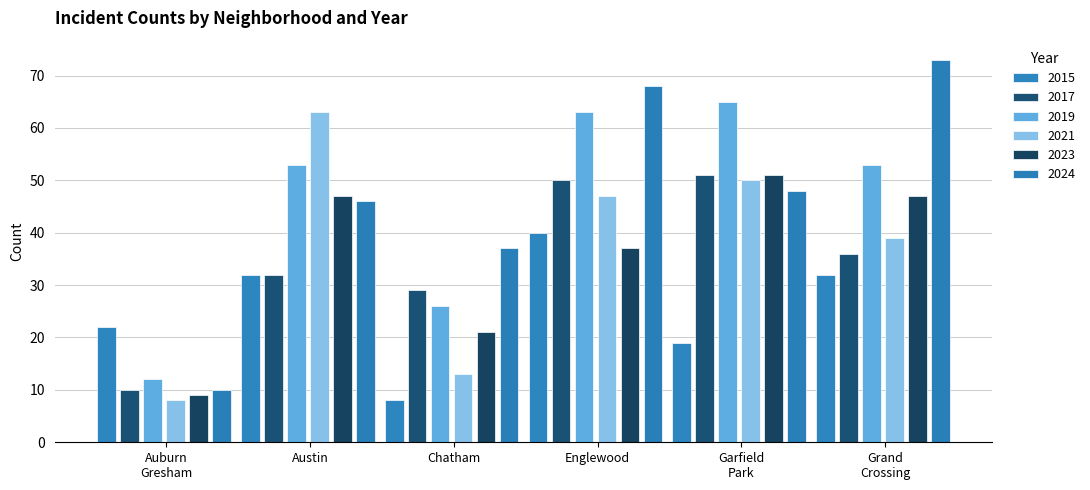

What are all the series names shown in the legend?

2015, 2017, 2019, 2021, 2023, 2024